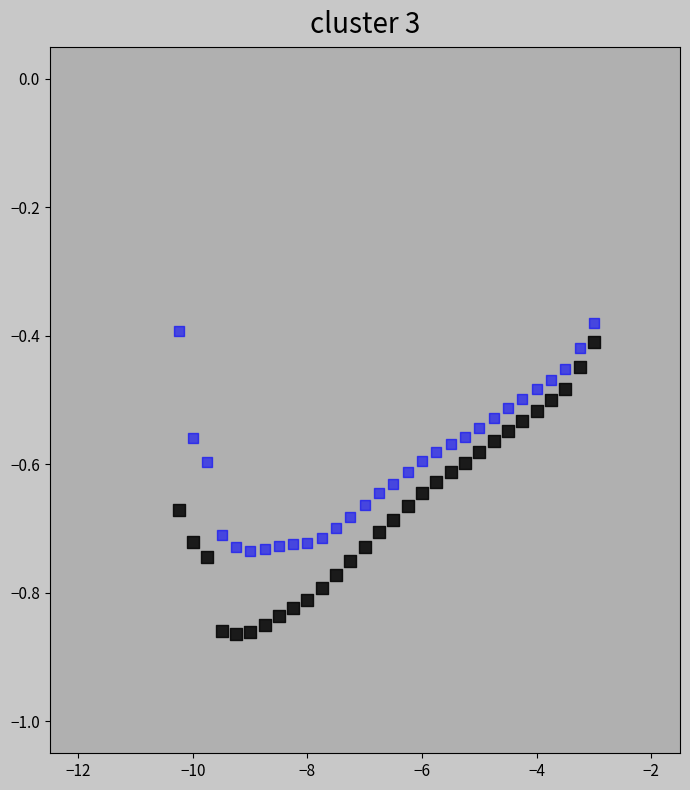

Which series reaches the maximum Y coordinate?

box1